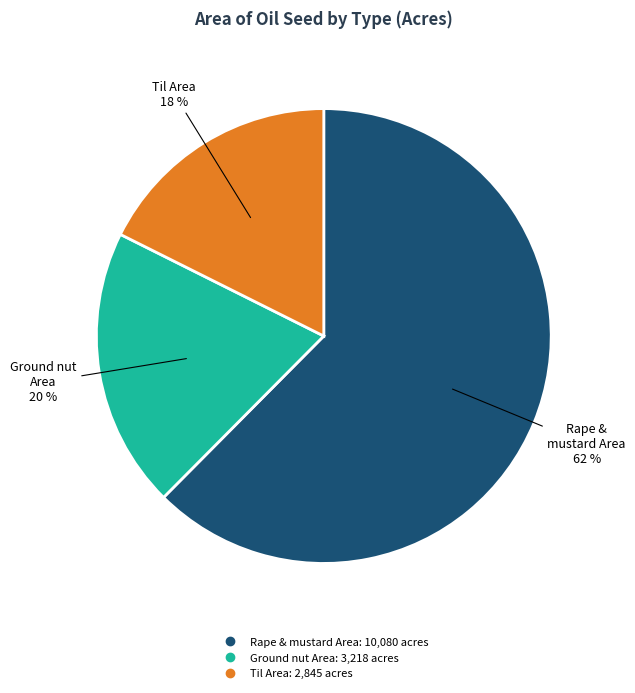

Does any single category account for the majority?

Yes